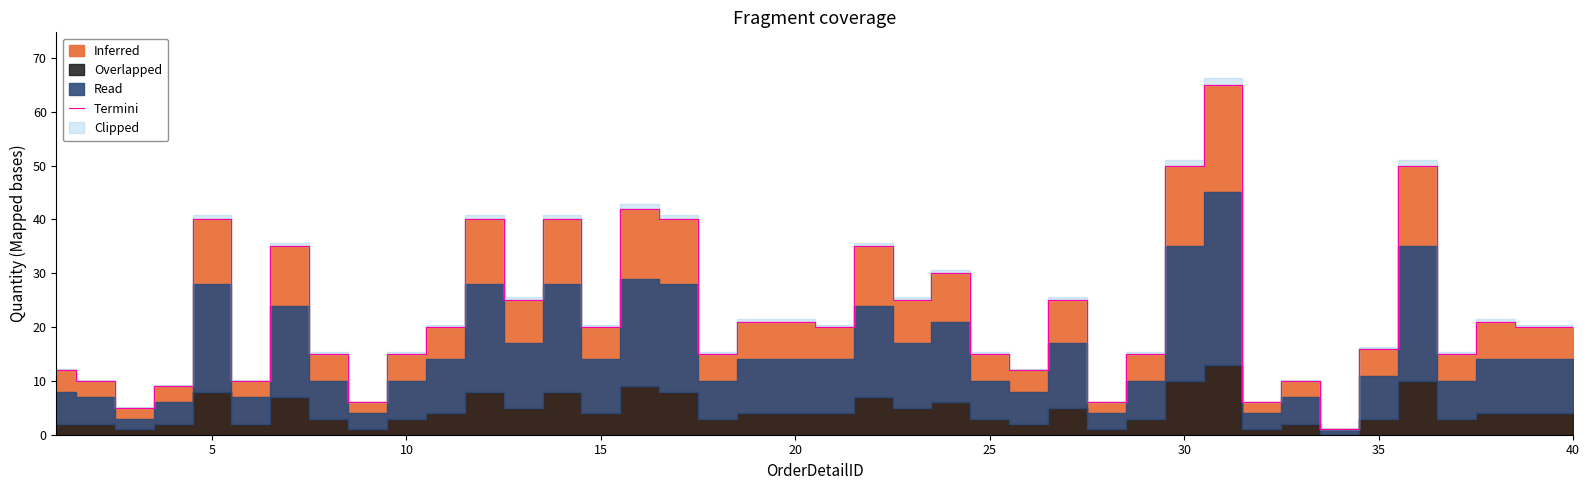

Reading left to right, what are all the values shown in this chart?

12	10	5	9	40	10	35	15	6	15	20	40	25	40	20	42	40	15	21	21	20	35	25	30	15	12	25	6	15	50	65	6	10	1	16	50	15	21	20	20